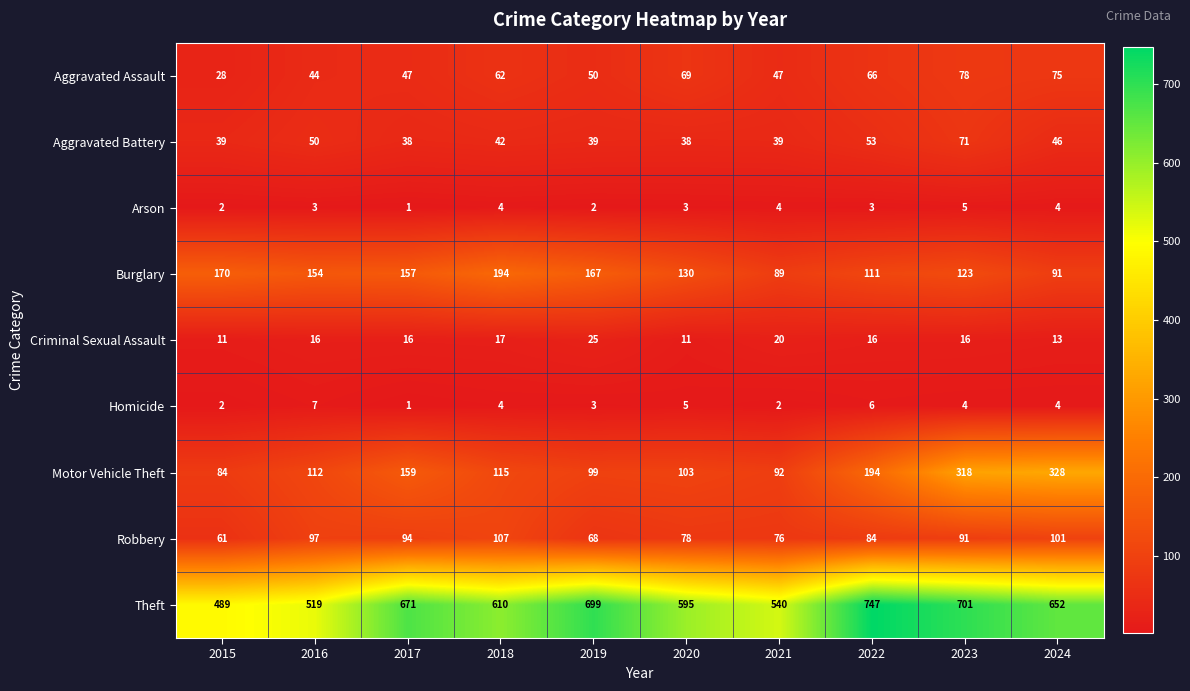

Rank the categories by Robbery value from highest to lowest.

2018, 2024, 2016, 2017, 2023, 2022, 2020, 2021, 2019, 2015